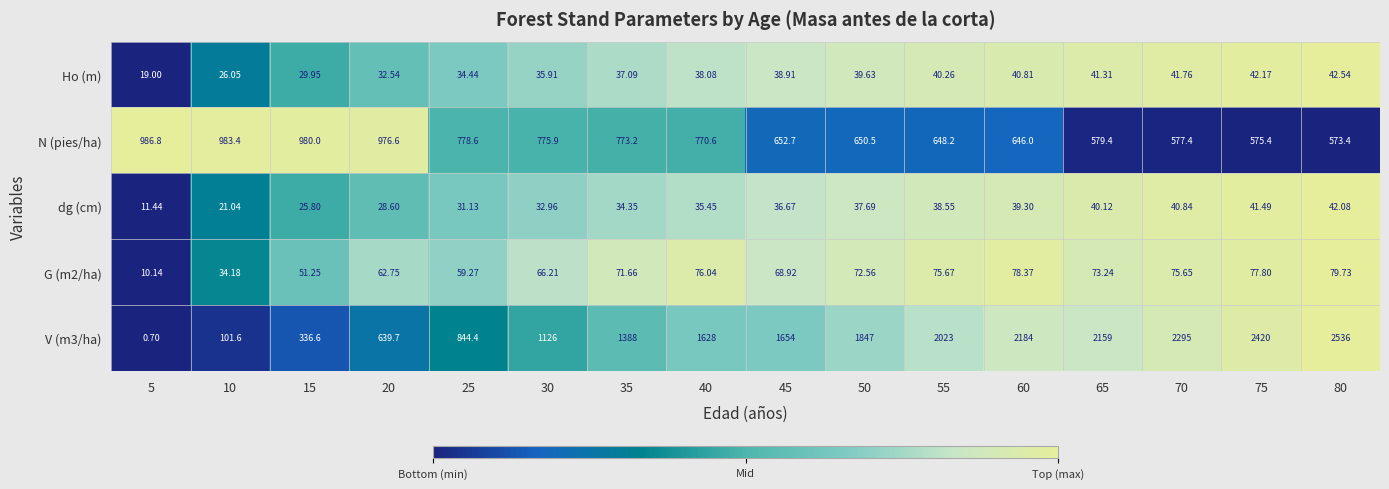

What is the total value across all series at 15?

1423.6